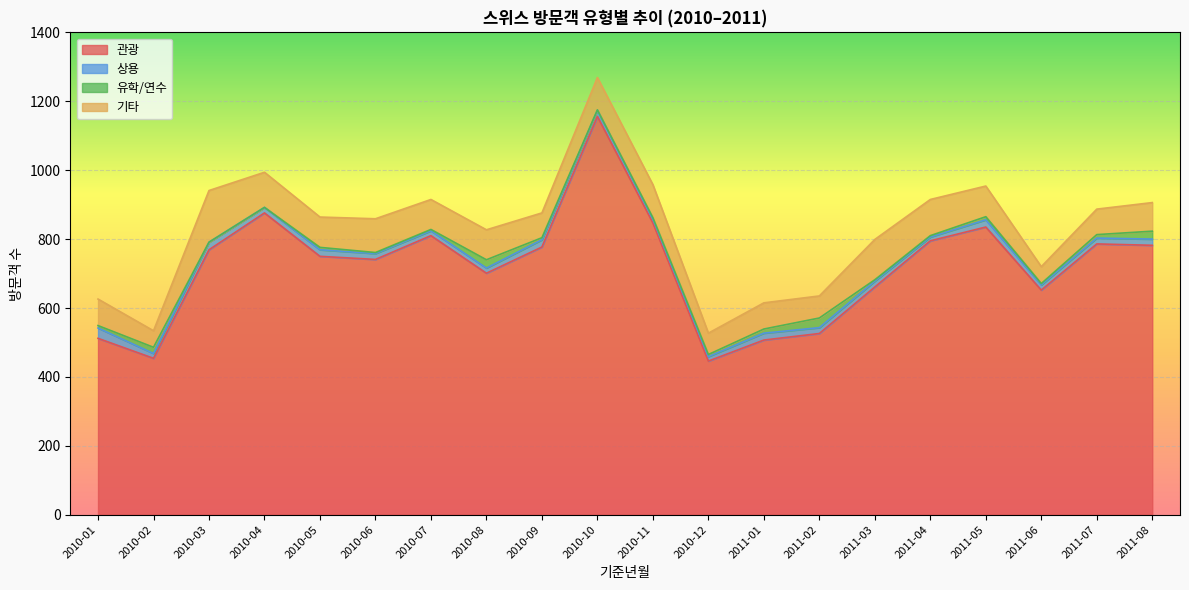

Which label corresponds to the smallest value in the chart?

2010-03